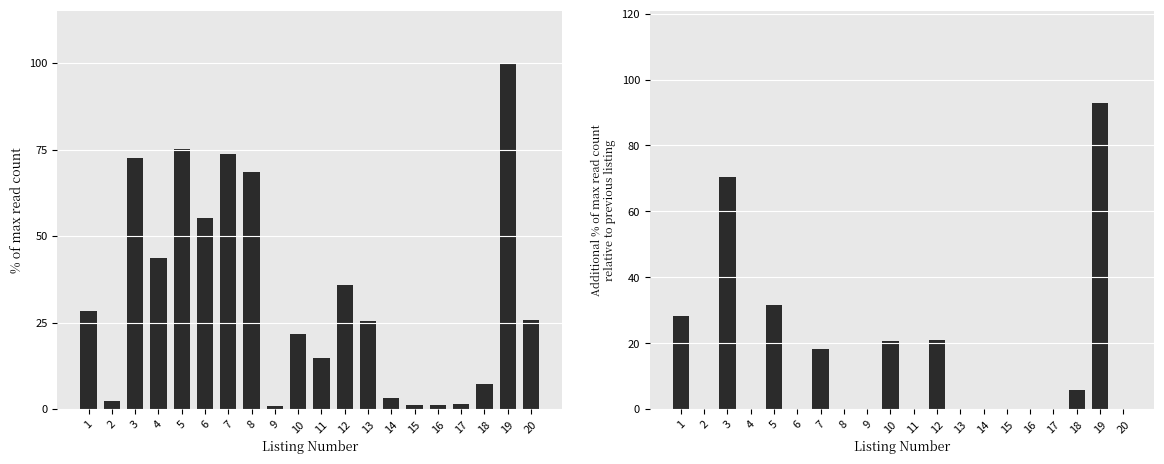

Is it true that read_count equals 1.0 at 9?

True